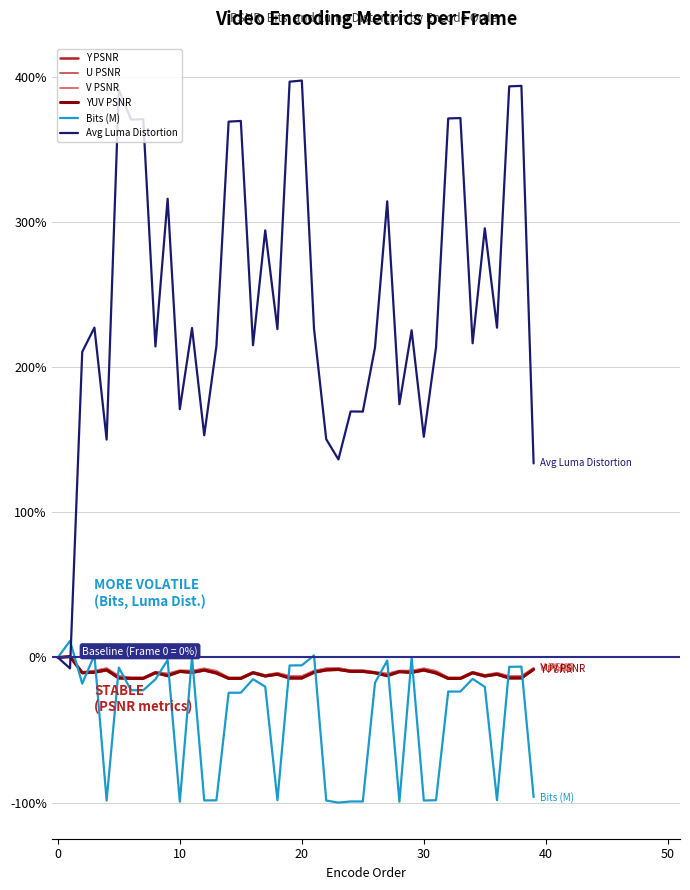

Does the chart display data point markers on the line(s)?

No